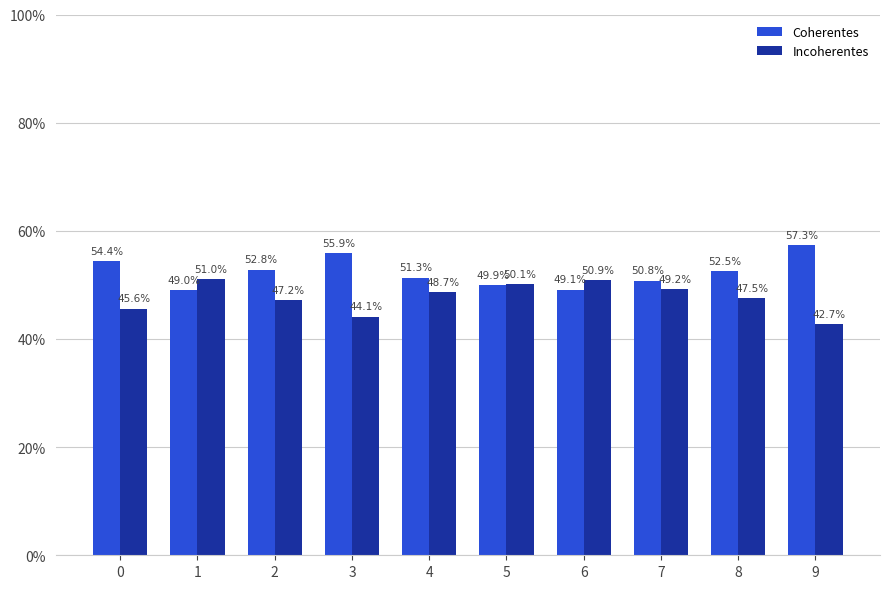

True or false: Incoherentes has a value of 0.2 at 7.

False